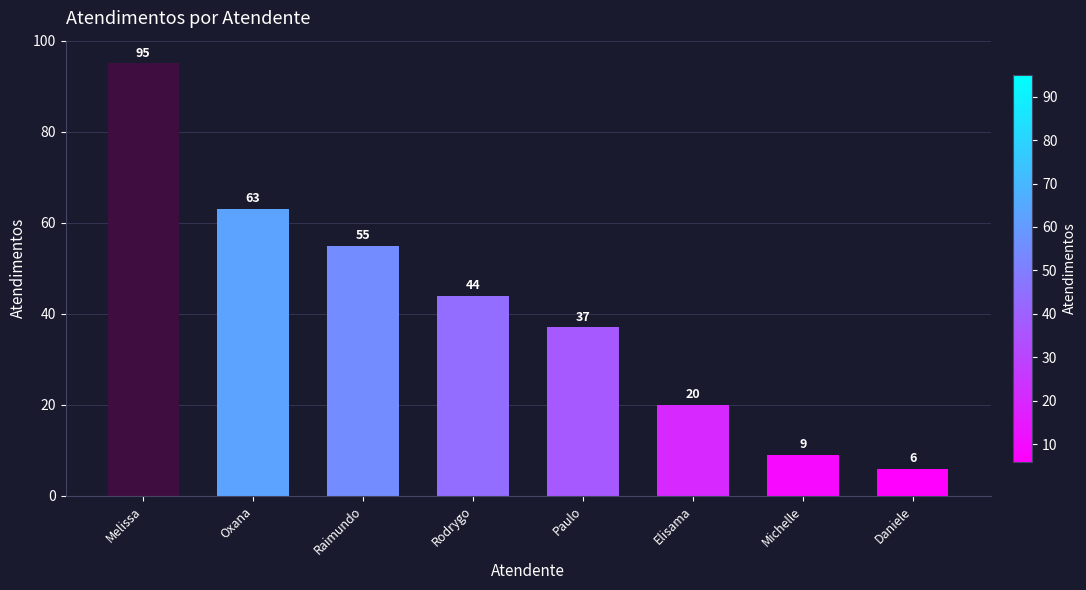

Reading right to left, list all the values displayed in this chart.

6	9	20	37	44	55	63	95